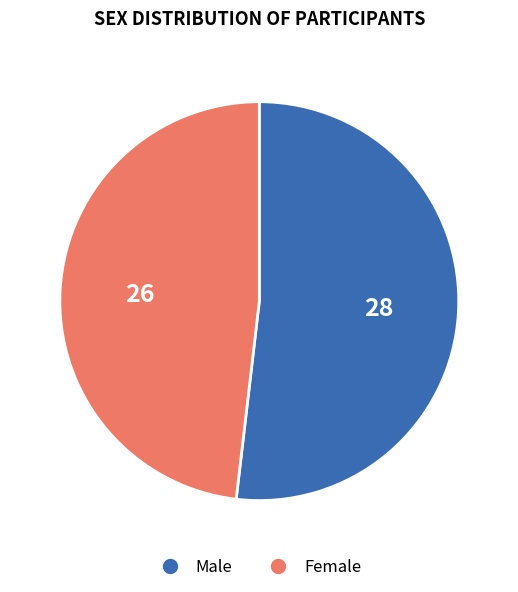

Approximately how many times larger is the value at Female compared to Male?

0.9